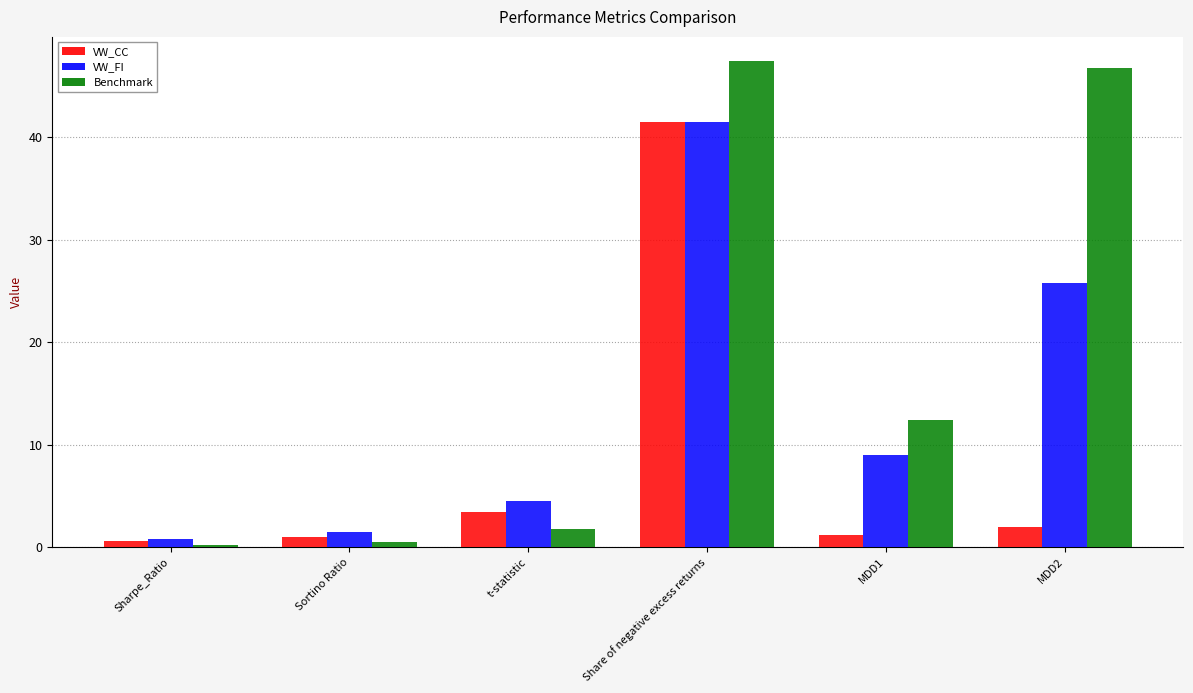

At which label does VW_FI reach its peak?

Share of negative excess returns